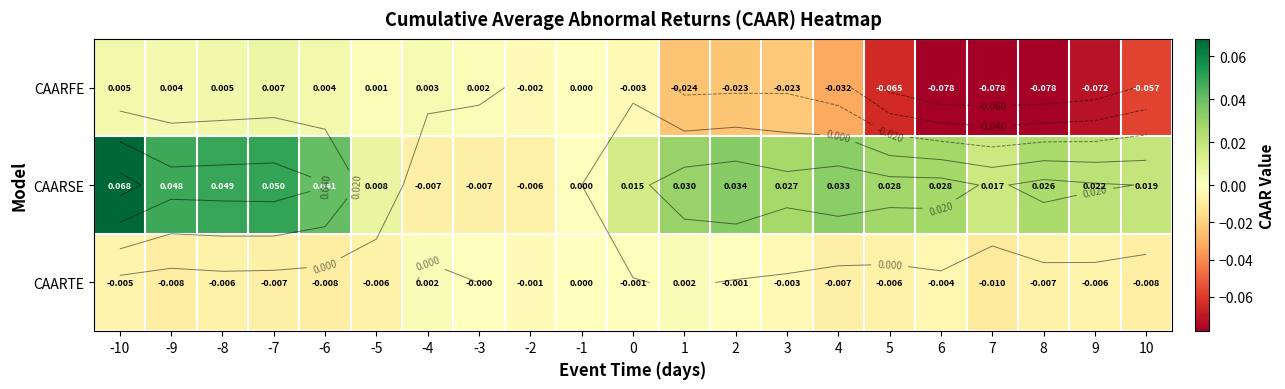

The value of CAARTE at -1 is 0.0. True or false?

True